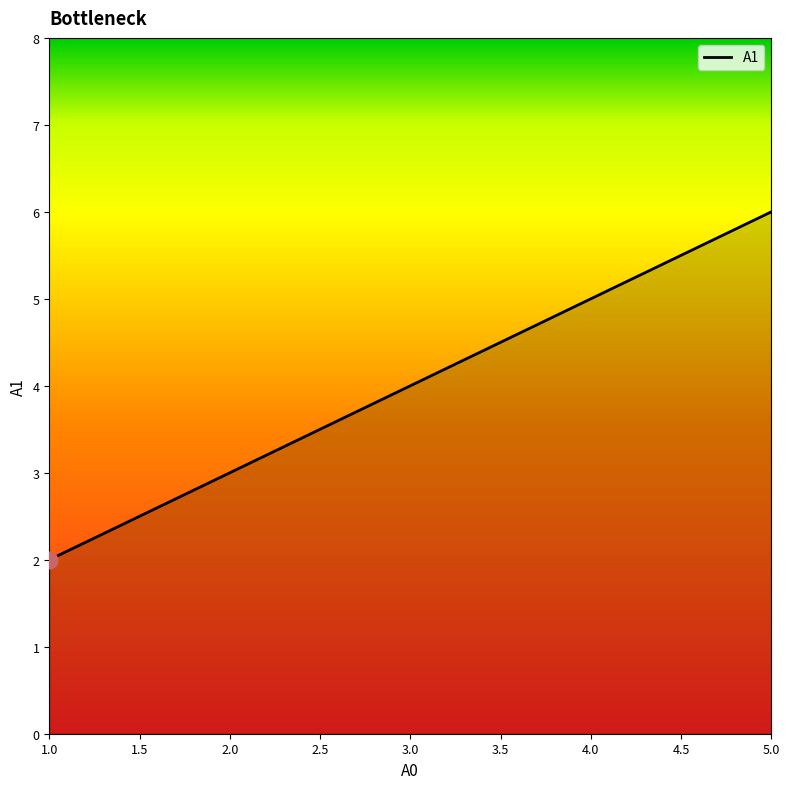

Approximately how many times larger is the value at 3.0 compared to 1.0?

2.0